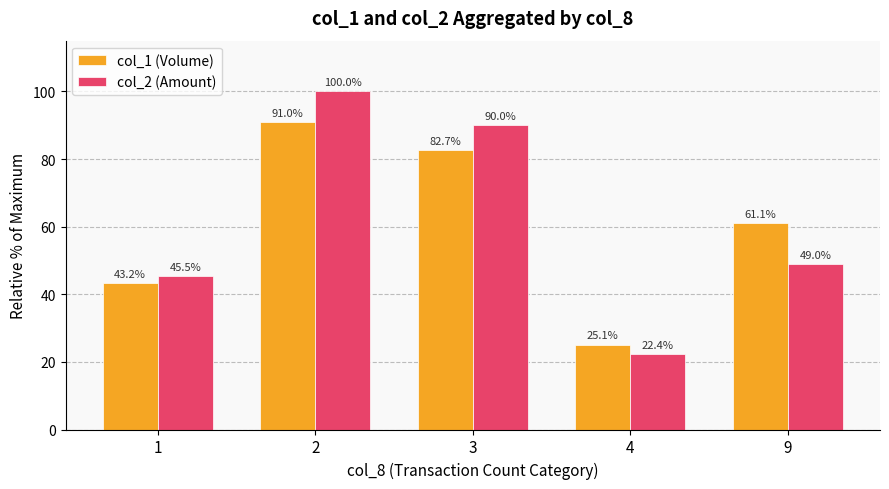

Reading right to left, list all the values displayed in this chart.

col_1 (Volume): 61.1	25.1	82.7	91.0	43.2
col_2 (Amount): 49.0	22.4	90.0	100.0	45.5